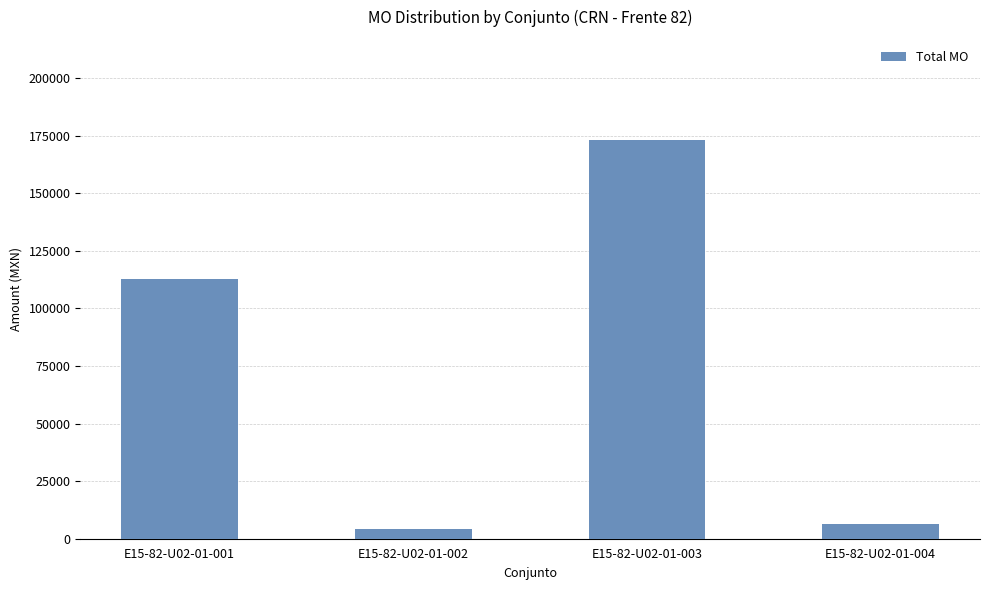

Rank the categories by value from highest to lowest.

E15-82-U02-01-003, E15-82-U02-01-001, E15-82-U02-01-004, E15-82-U02-01-002